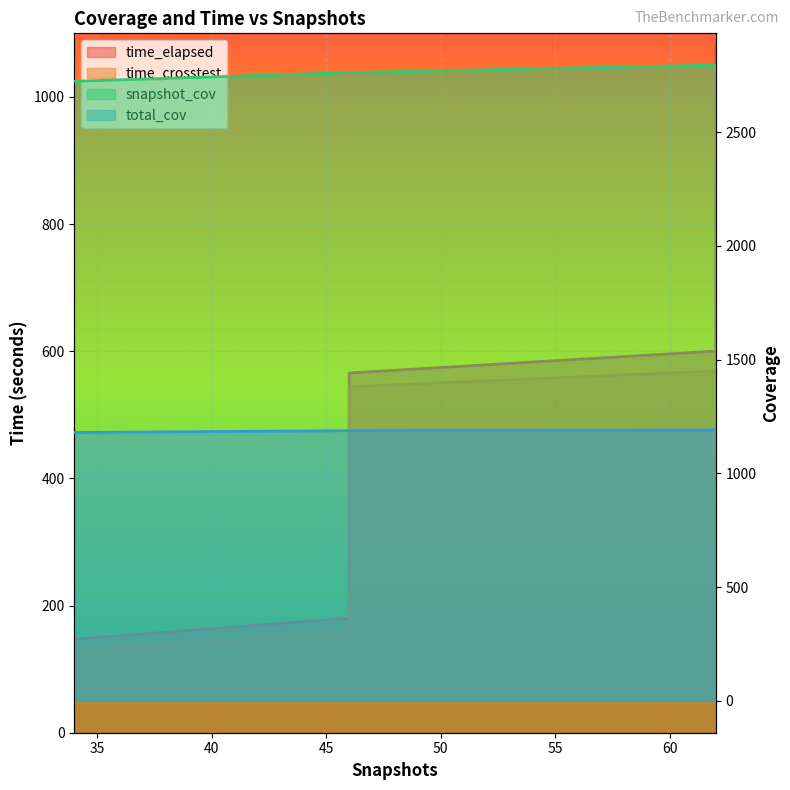

What is the sum of all time_crosstest values?

10468.9